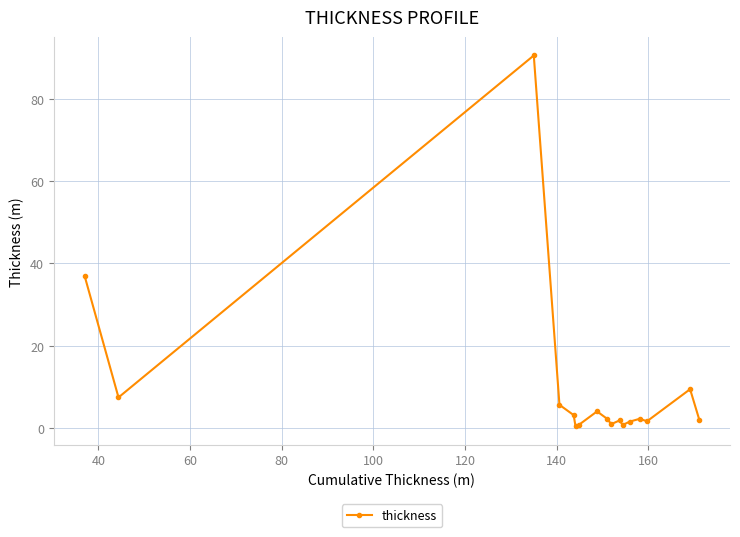

What is the maximum value shown in the chart?

90.6